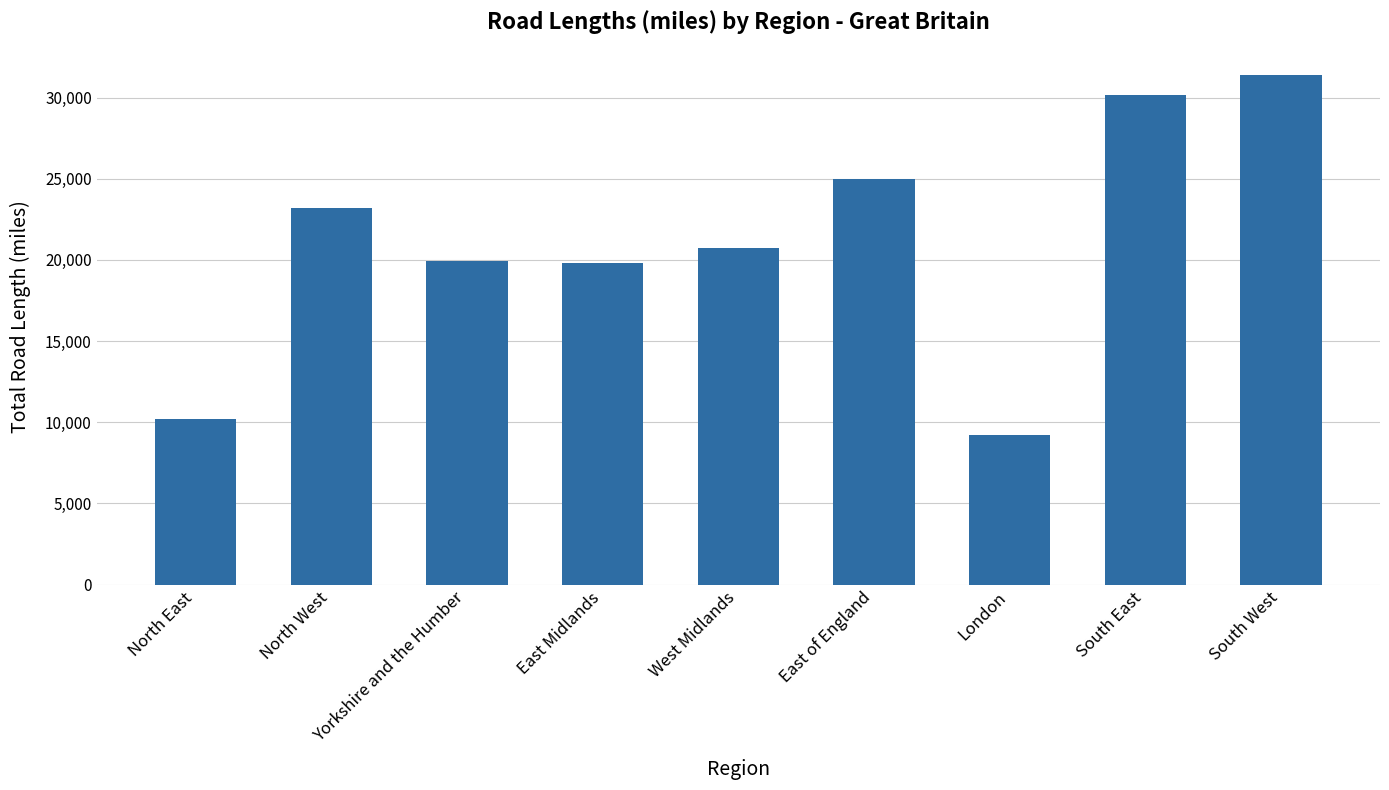

What is the label of the 9th bar from the right?

North East